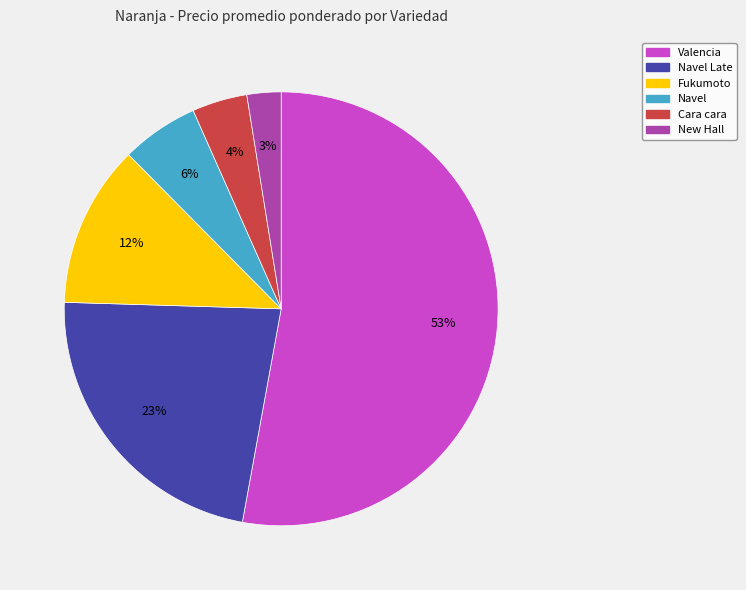

Is there a majority slice in this chart?

Yes